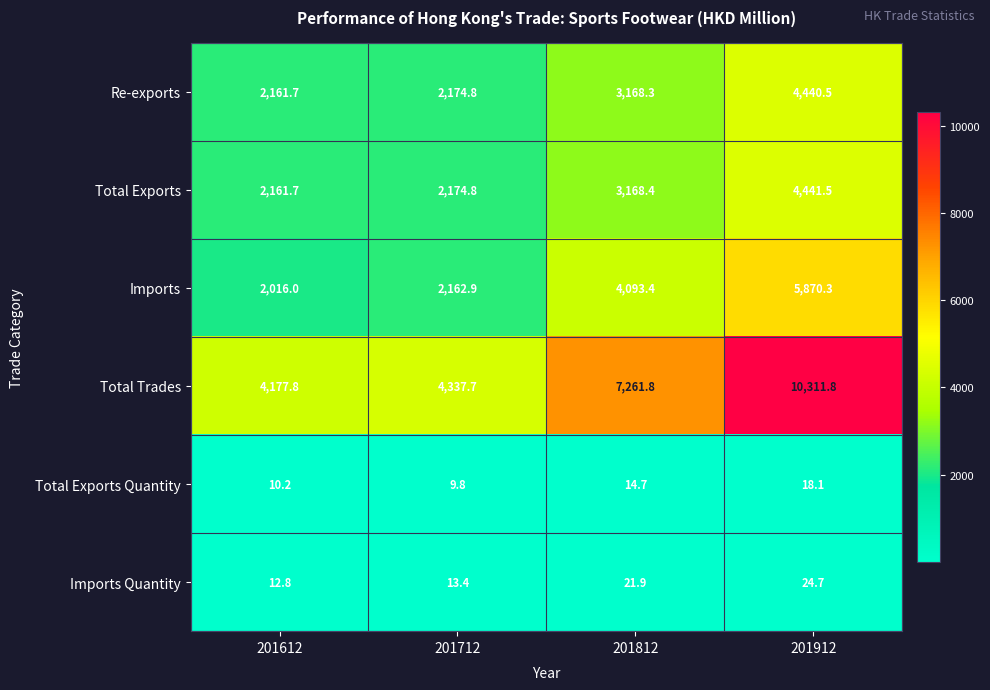

Reading left to right, transcribe all the data shown in this chart.

Re-exports: 2161.7	2174.8	3168.3	4440.5
Total Exports: 2161.7	2174.8	3168.4	4441.5
Imports: 2016.0	2162.9	4093.4	5870.3
Total Trades: 4177.8	4337.7	7261.8	10311.8
Total Exports Quantity: 10.2	9.8	14.7	18.1
Imports Quantity: 12.8	13.4	21.9	24.7